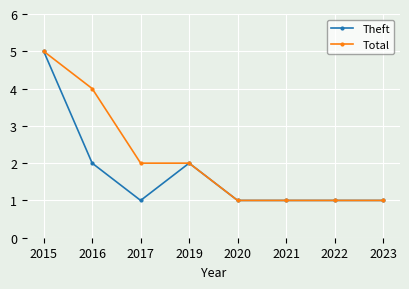

Reading left to right, extract all data points from this chart.

Theft: 5	2	1	2	1	1	1	1
Total: 5	4	2	2	1	1	1	1